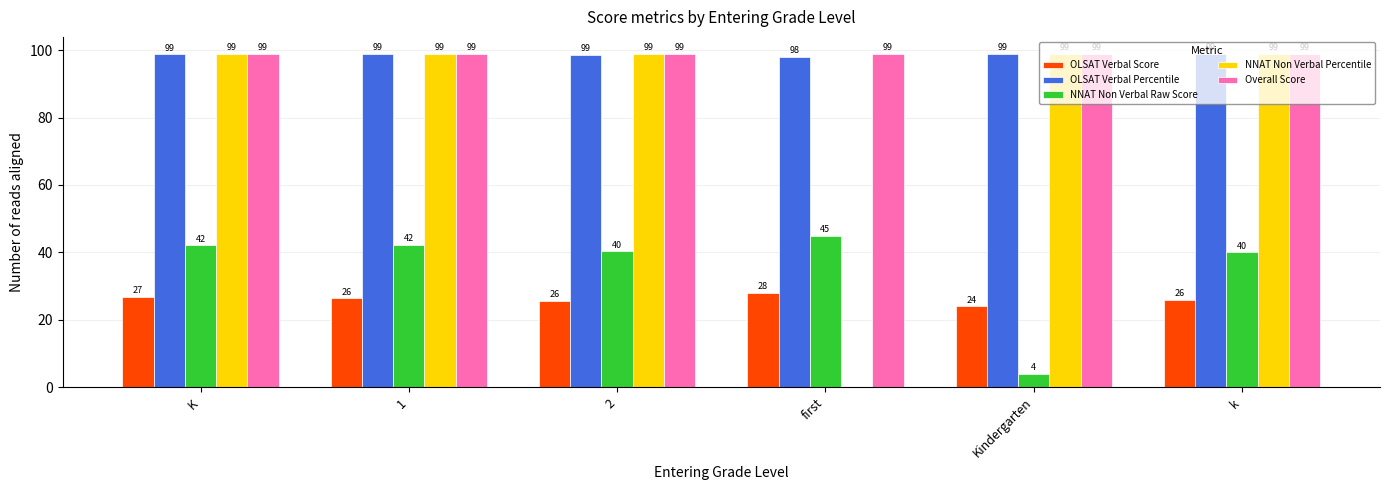

What is the sum of the Overall Score values at Kindergarten and 1?

198.0